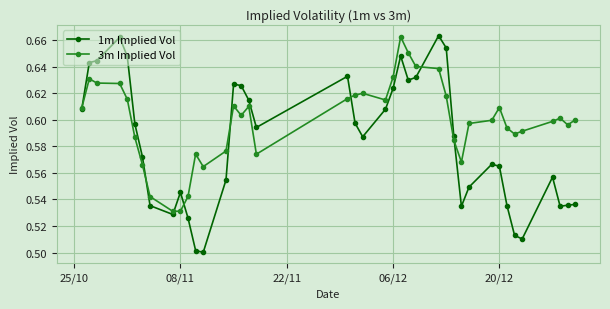

What is the difference between the maximum and minimum values in the 1m Implied Vol series?

0.2